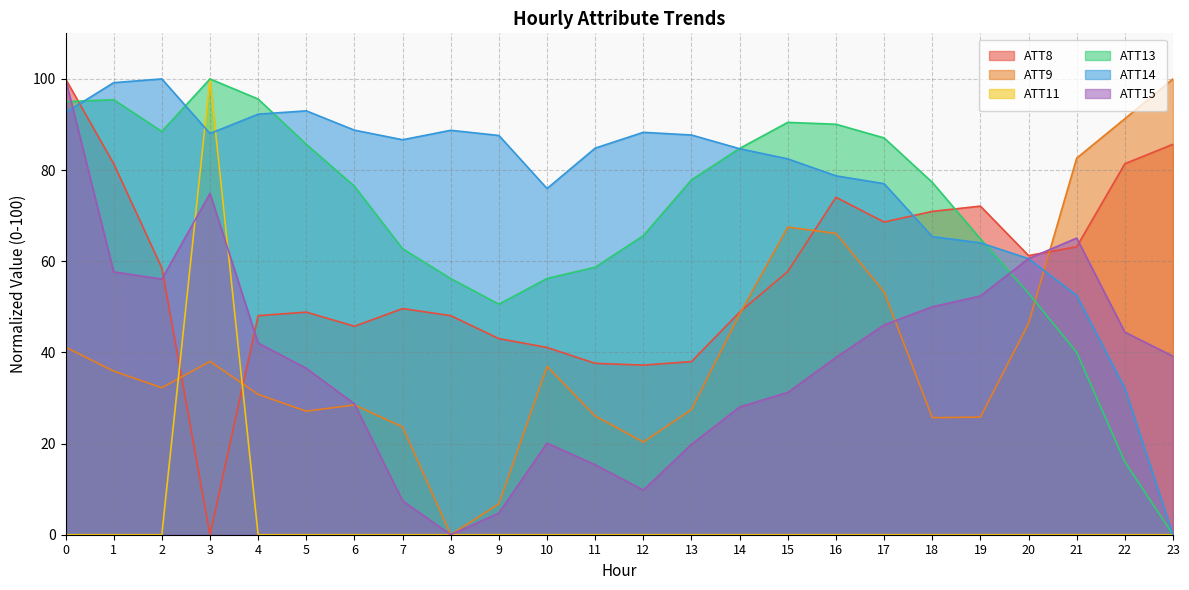

List the labels in order of ATT13 value, largest first.

3, 4, 1, 0, 15, 16, 2, 17, 5, 14, 13, 18, 6, 12, 19, 7, 11, 10, 8, 20, 9, 21, 22, 23